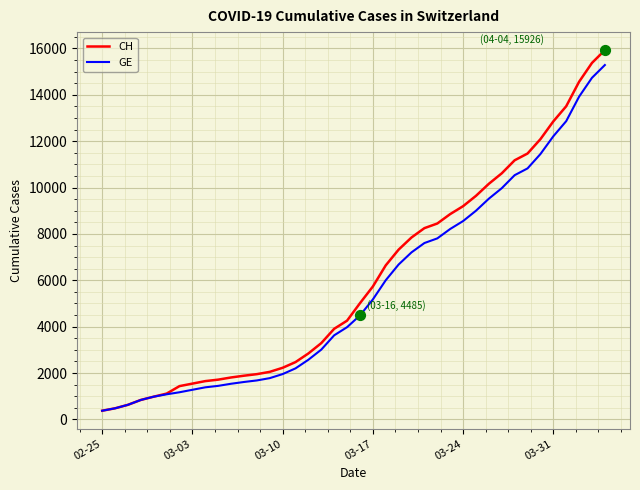

What are all the series names shown in the legend?

CH, GE